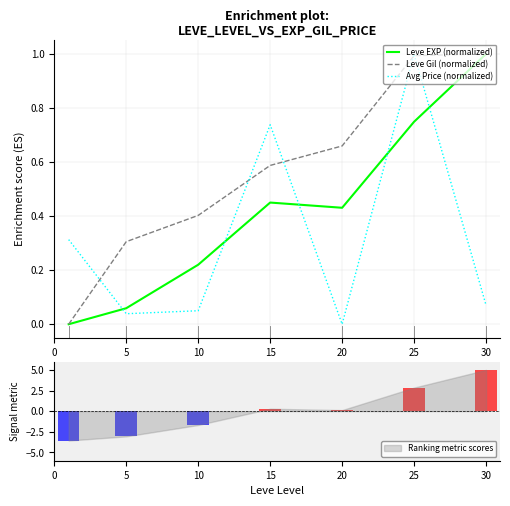

What is the maximum value for Leve EXP (normalized)?

1.0